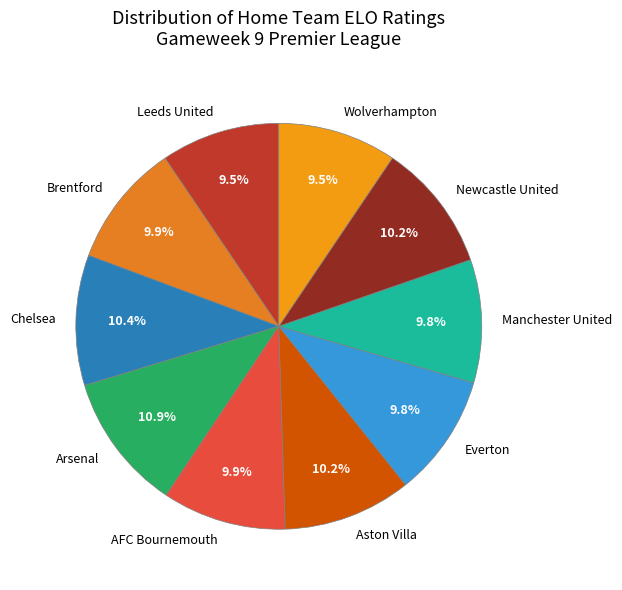

Is the sum of Aston Villa and AFC Bournemouth greater than half?

No